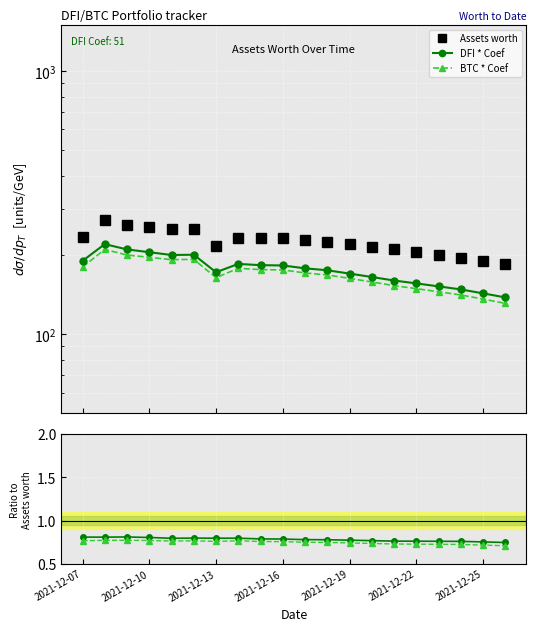

Is the value of Assets worth at 13 greater than the value of DFI * Coef at 15?

Yes